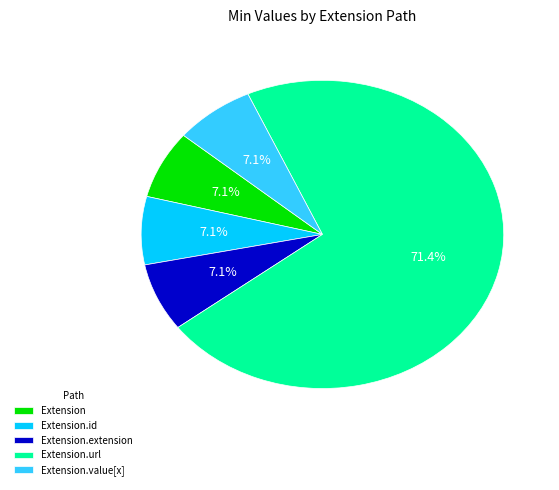

What is the largest slice in the pie chart?

Extension.url